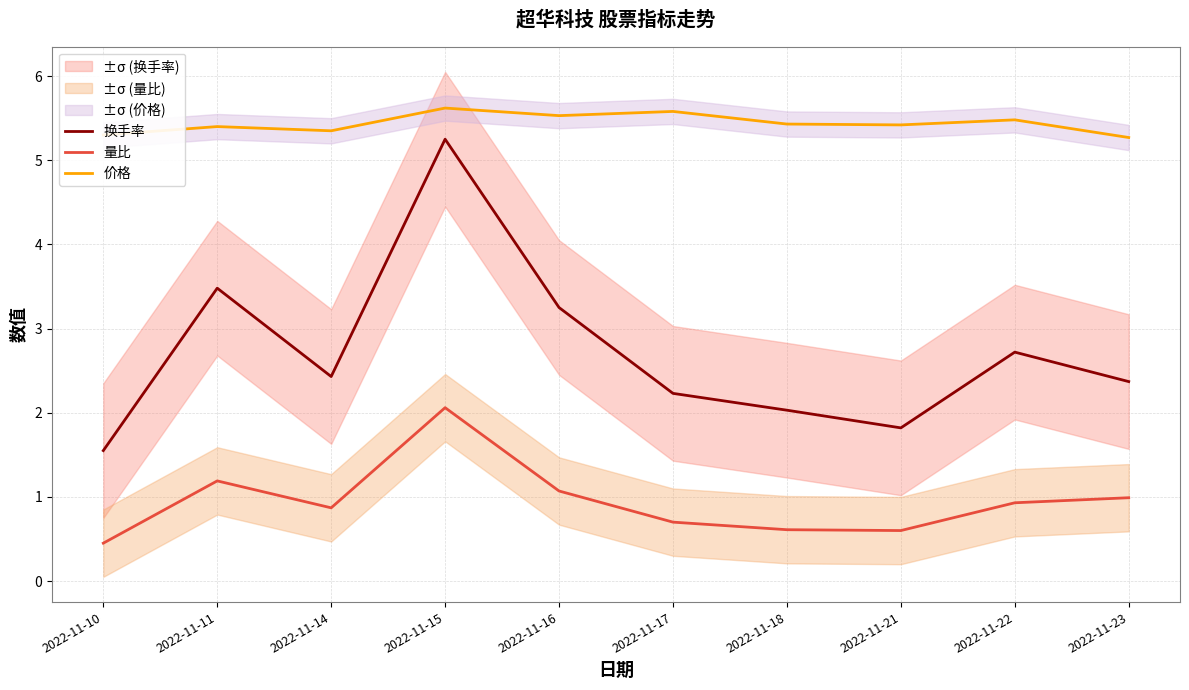

What is the spread (max minus min) of values at 2022-11-10?

4.8